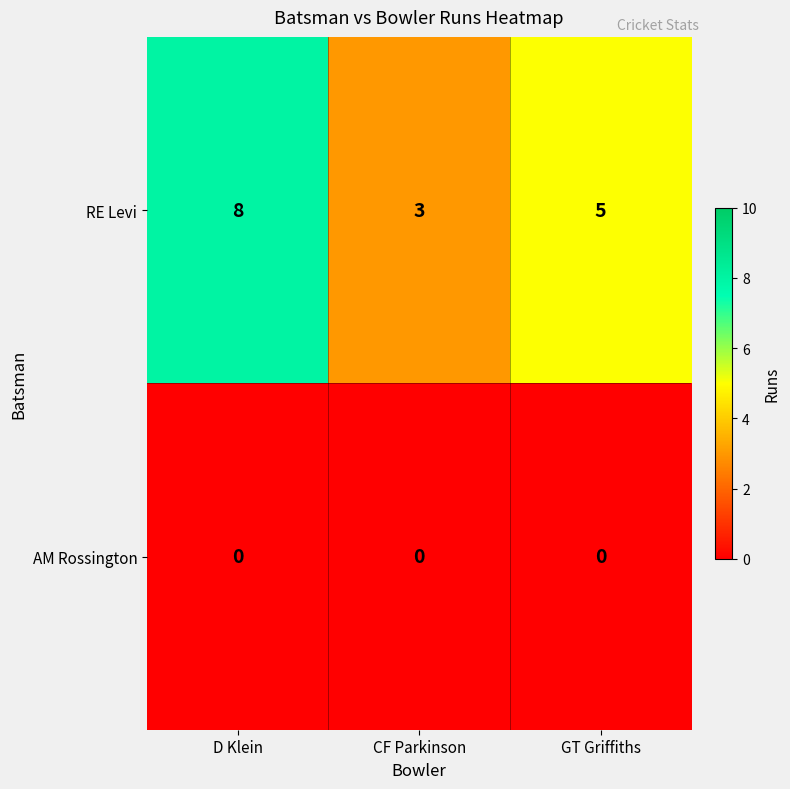

Which category has the highest value across all series?

D Klein